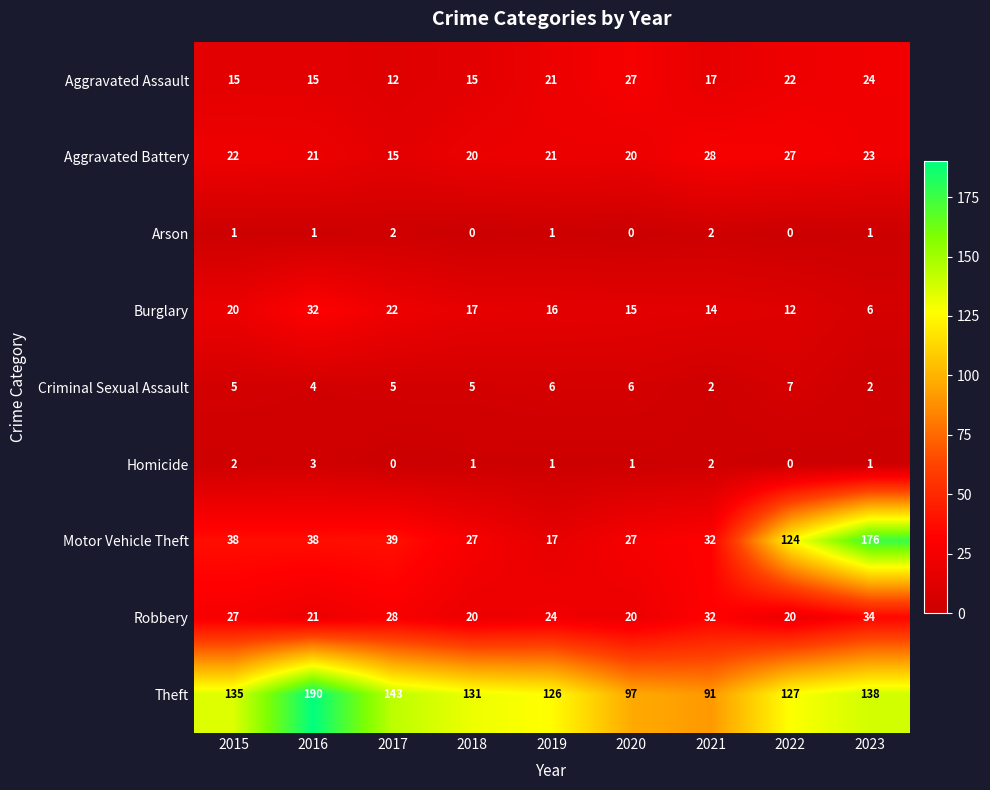

What is the maximum value for Homicide?

3